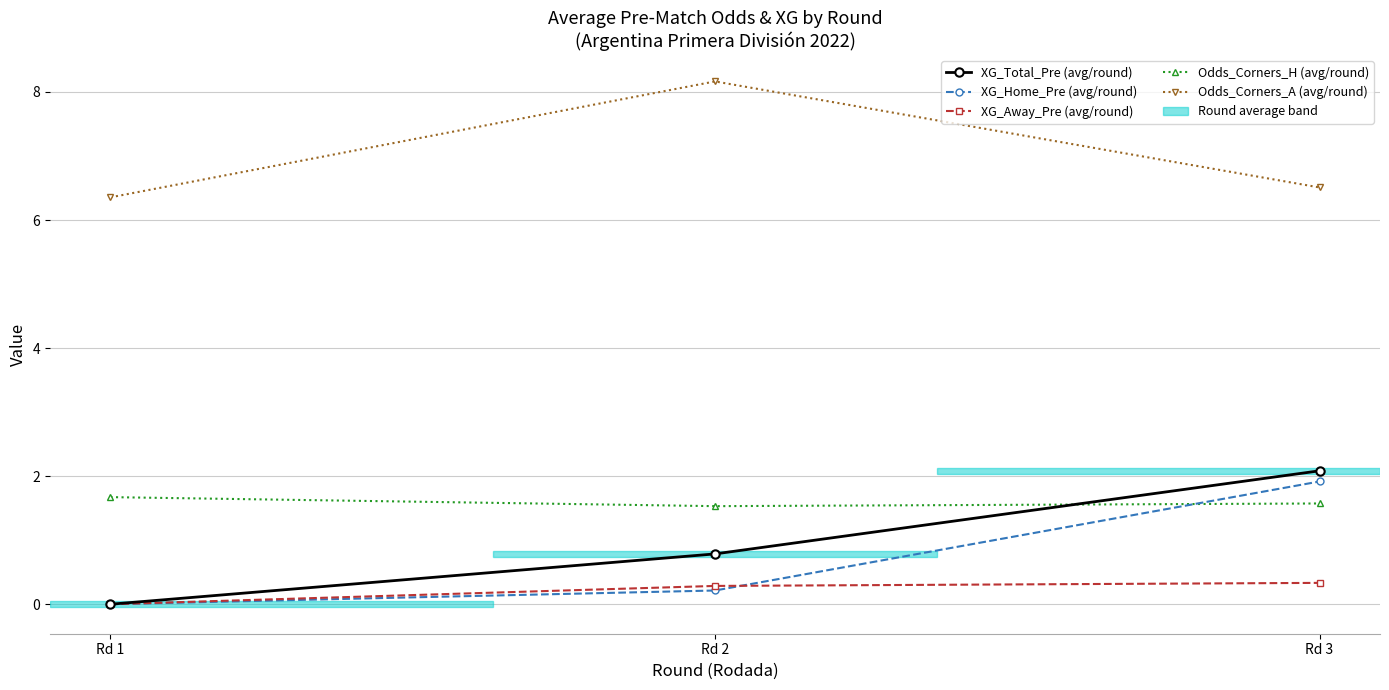

Which label corresponds to the largest value in the chart?

Rd 2